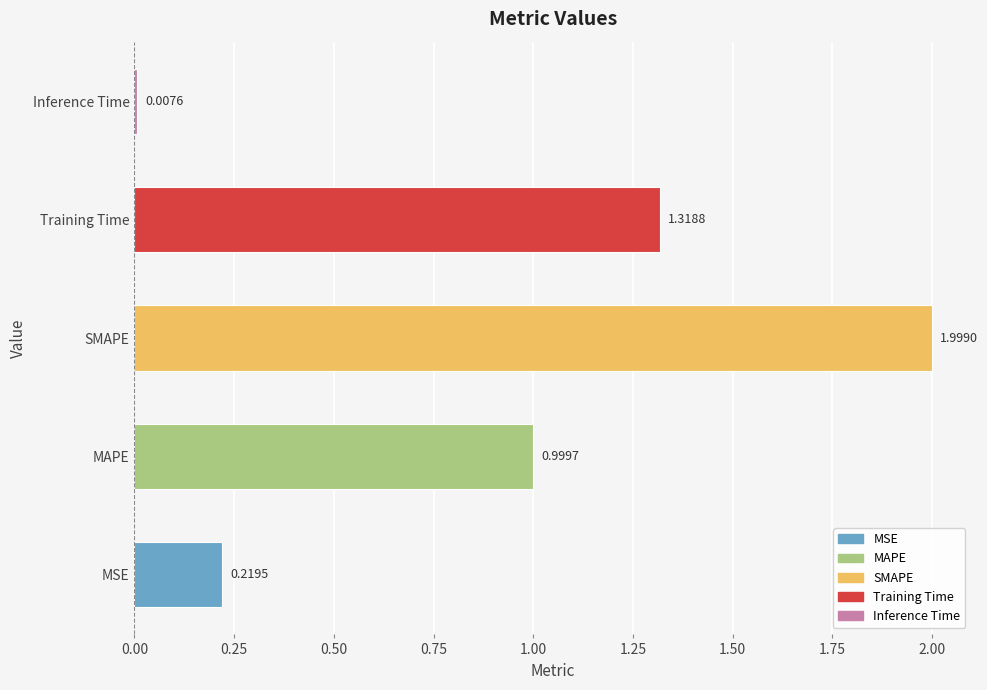

What is the difference between the maximum and second lowest values?

1.8